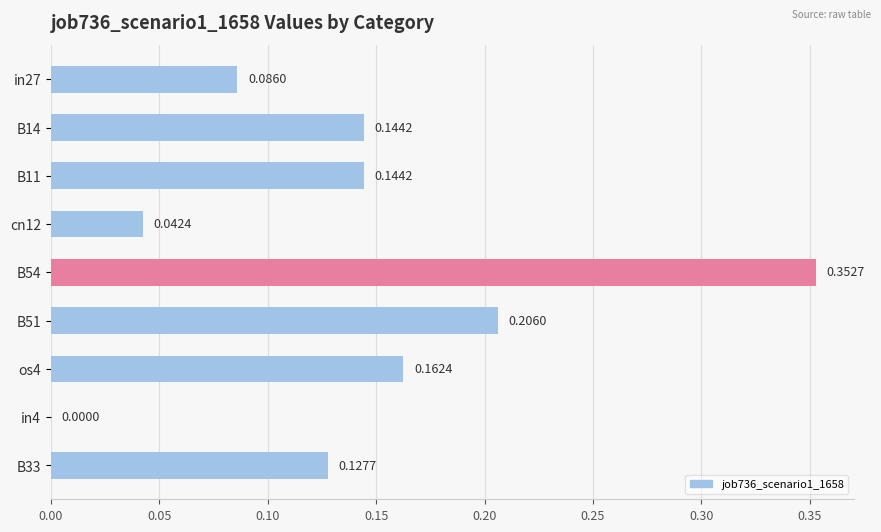

How many values are between 0 and 1?

9